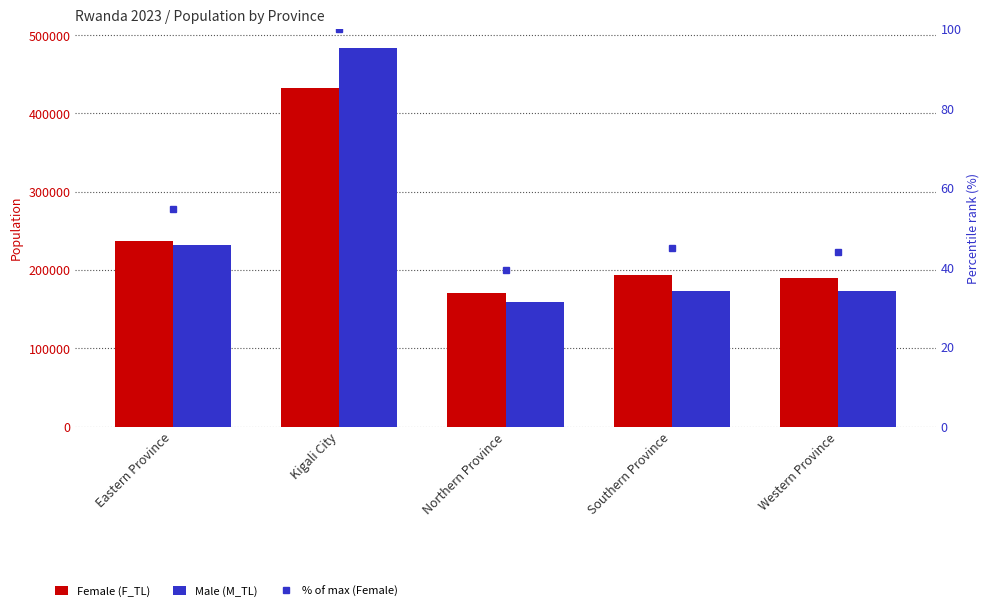

At how many categories does at least one series exceed 381636?

1